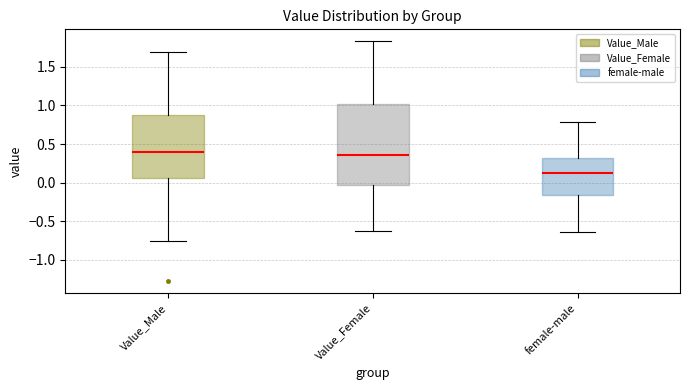

Where does the median line of the box for Value_Female sit on the y-axis? The values are not printed on the chart, so give them approximately, as read against the axis.

0.35